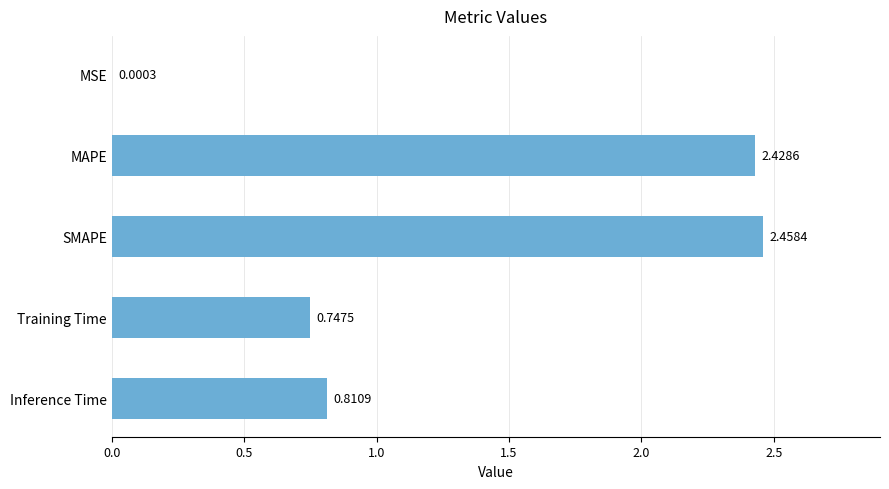

What is the sum of all values?

6.4